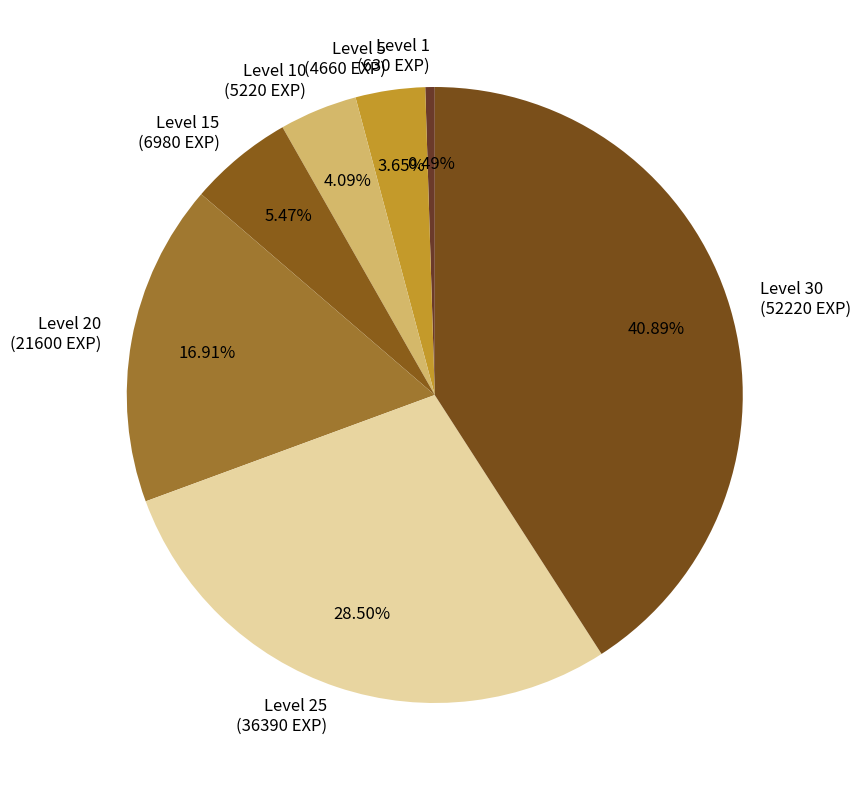

Combined, do Level 20 (21600 EXP) and Level 15 (6980 EXP) account for over 50%?

No